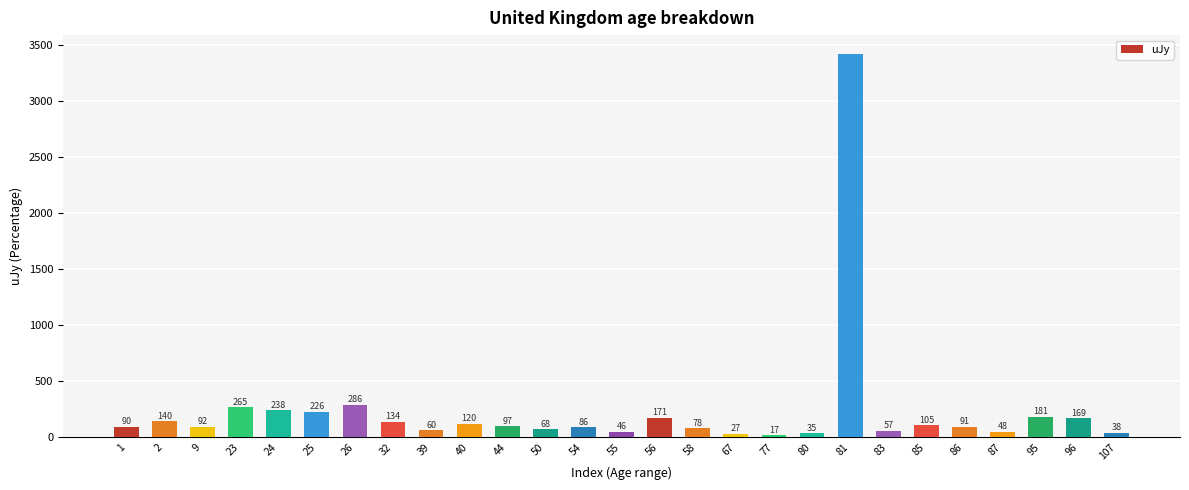

Where is the data nearest to the value 1717?

26